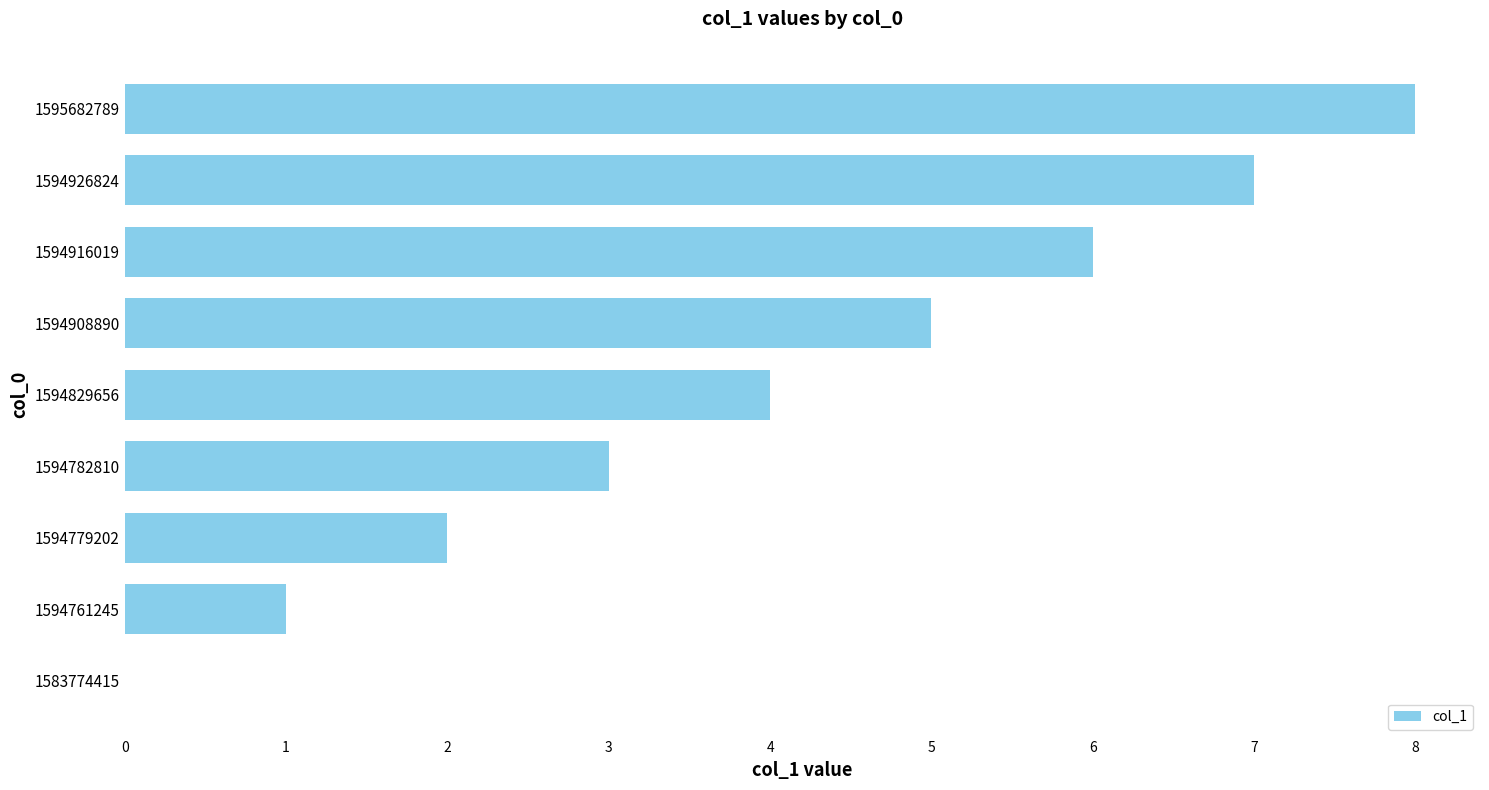

What is the maximum value shown in the chart?

8